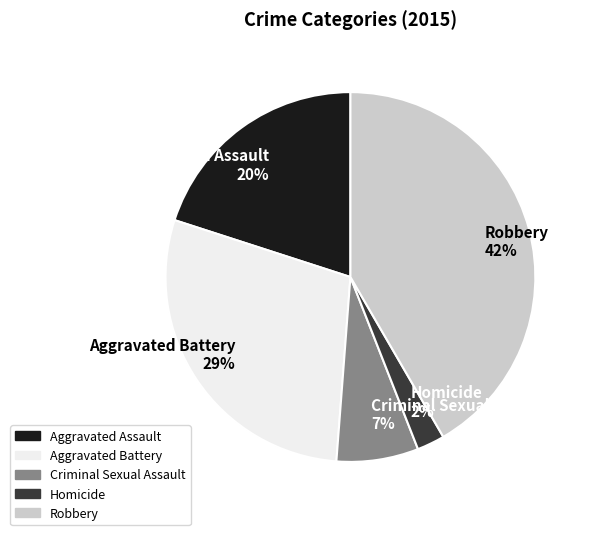

To the nearest percent, what portion does Aggravated Battery represent?

29%